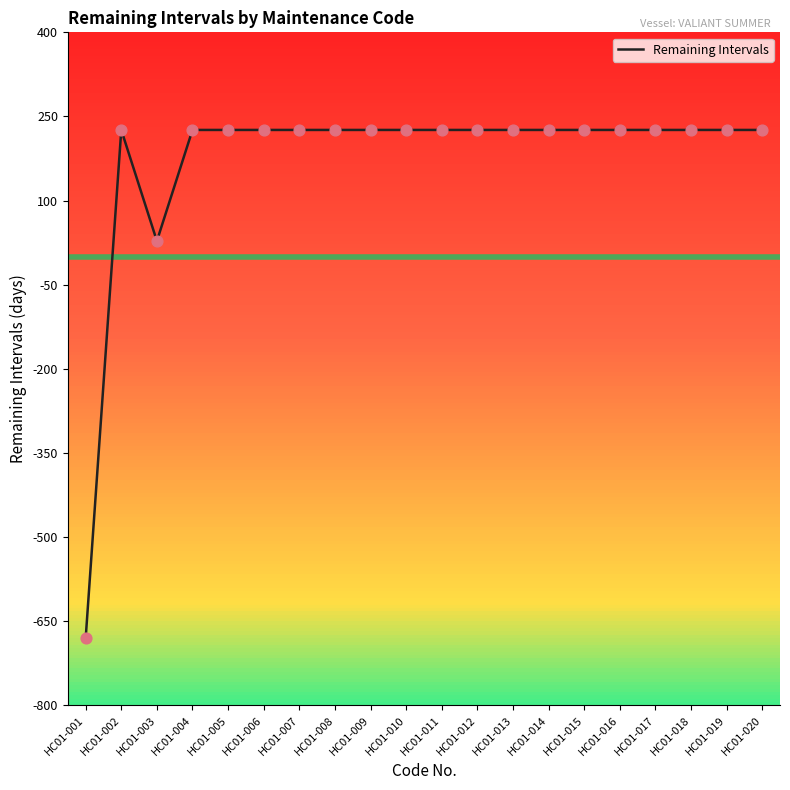

Which has a higher value, HC01-015 or HC01-019?

HC01-015